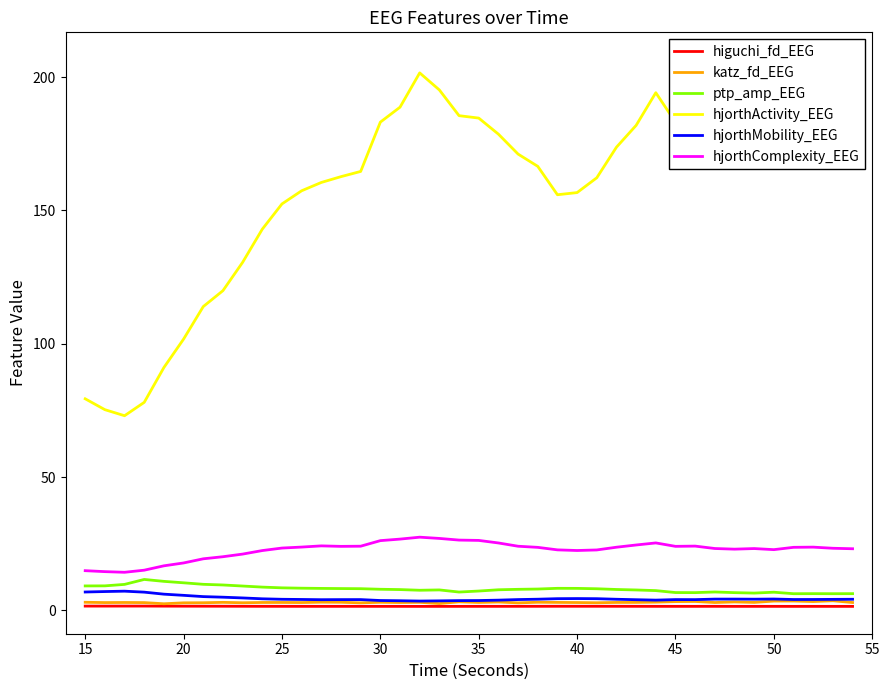

True or false: hjorthComplexity_EEG and katz_fd_EEG intersect in this chart.

False